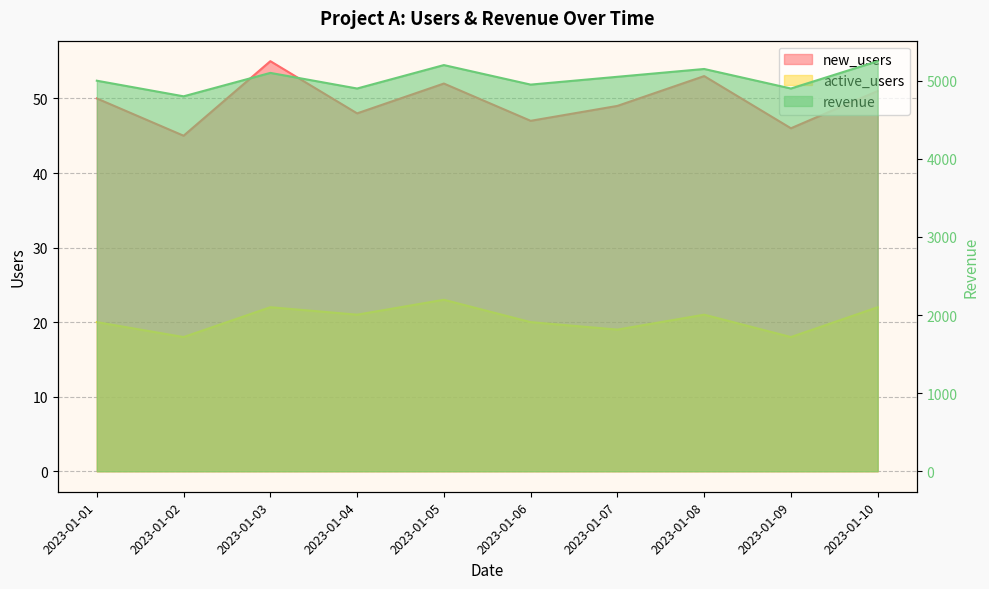

How many interior local peaks does the active_users series have?

3